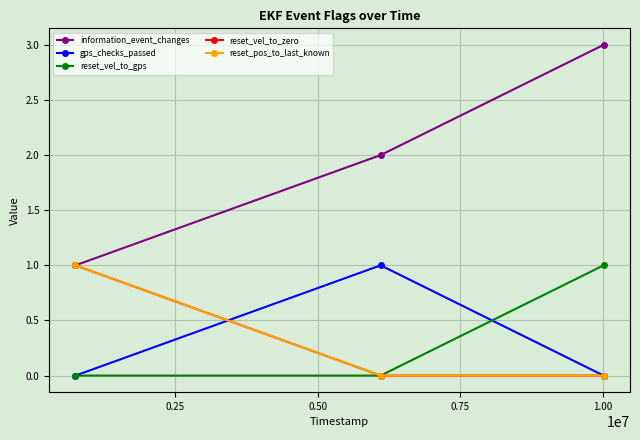

Does the chart have visible grid lines?

Yes